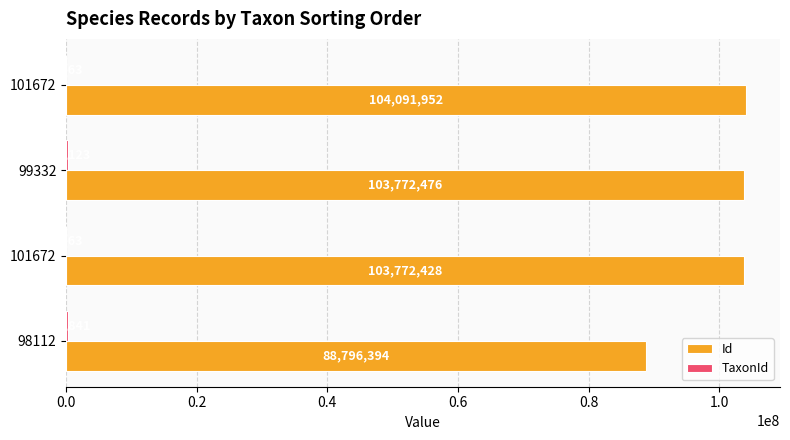

How many categories are shown in the chart?

4